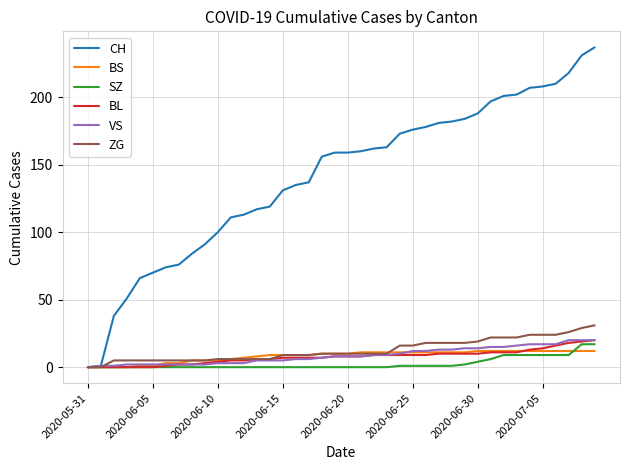

Which series has the largest range (max minus min)?

CH